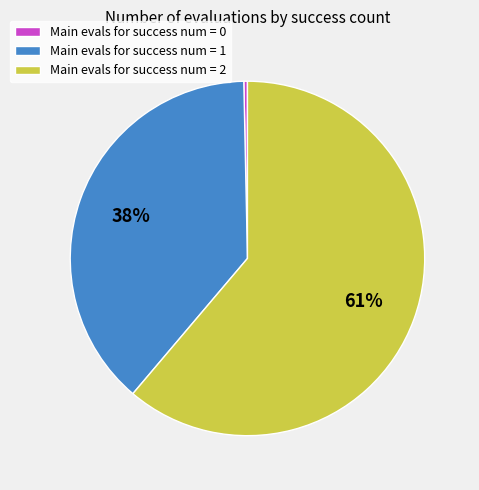

To the nearest percent, what is the difference between the Main evals for success num = 2 and Main evals for success num = 1 slice percentages?

23%